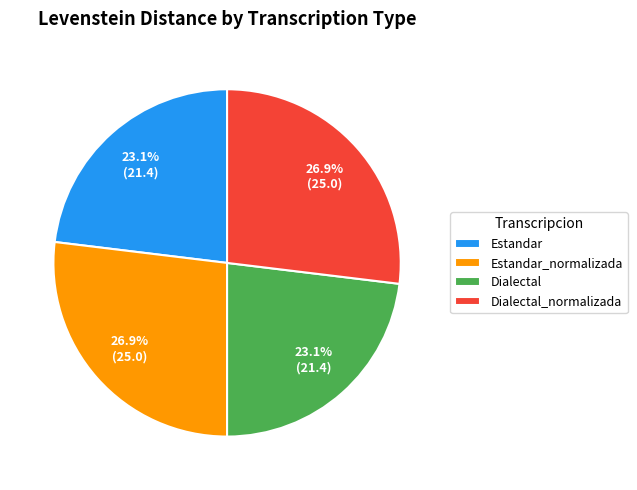

Combined, what portion of the pie is Dialectal and Estandar_normalizada?

50.0%